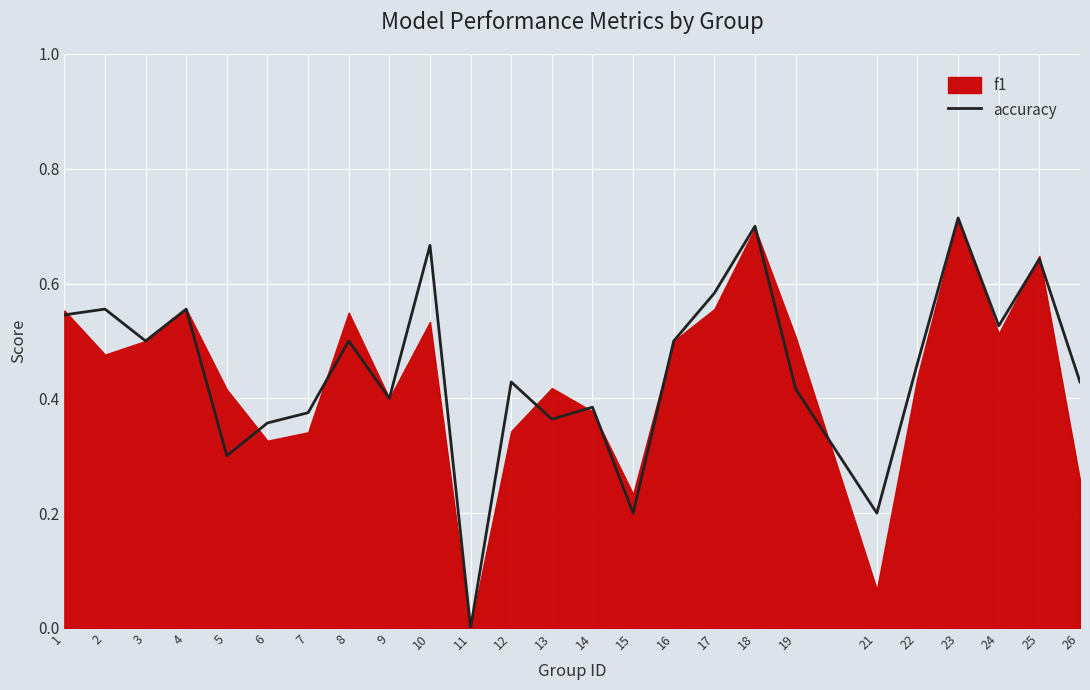

What is the difference between the values at 6 and 21?

0.2